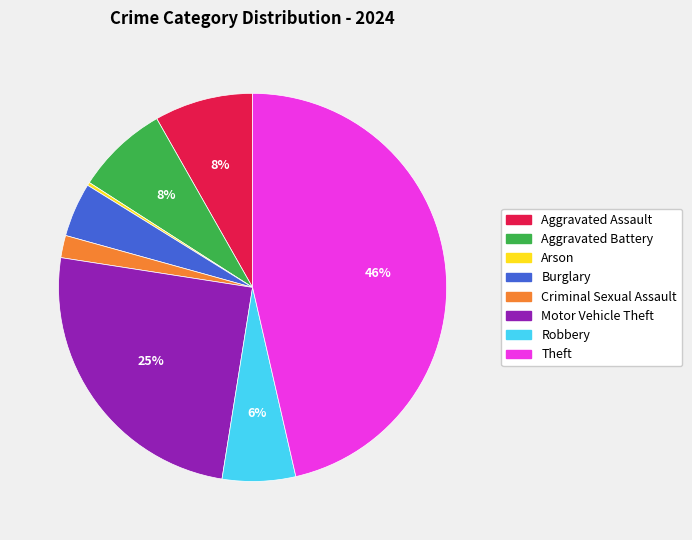

Which has a higher value, Theft or Robbery?

Theft